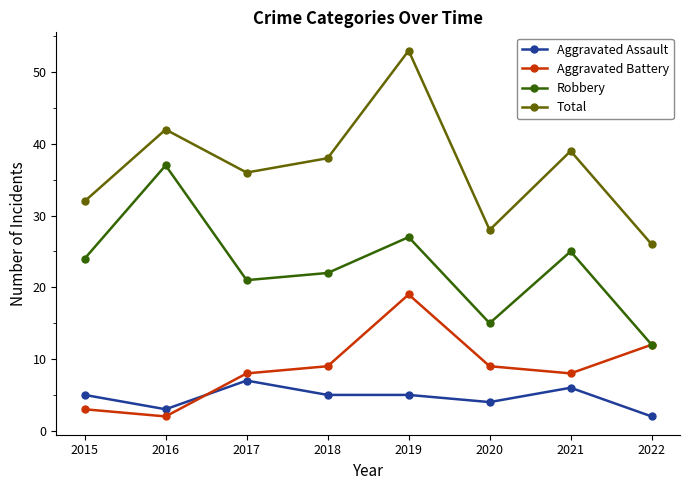

What are all the series names shown in the legend?

Aggravated Assault, Aggravated Battery, Robbery, Total